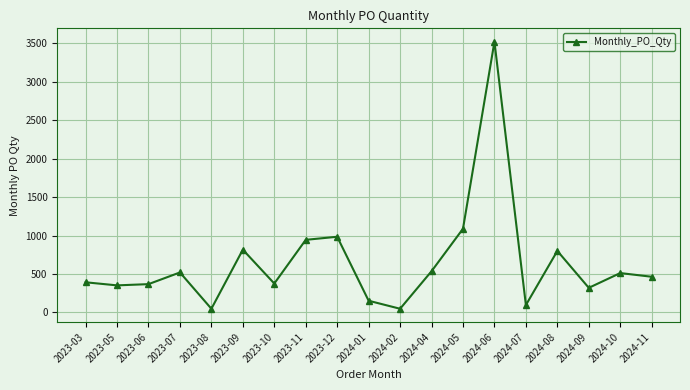

How many points are lower than both their immediate neighbors (excluding endpoints)?

6